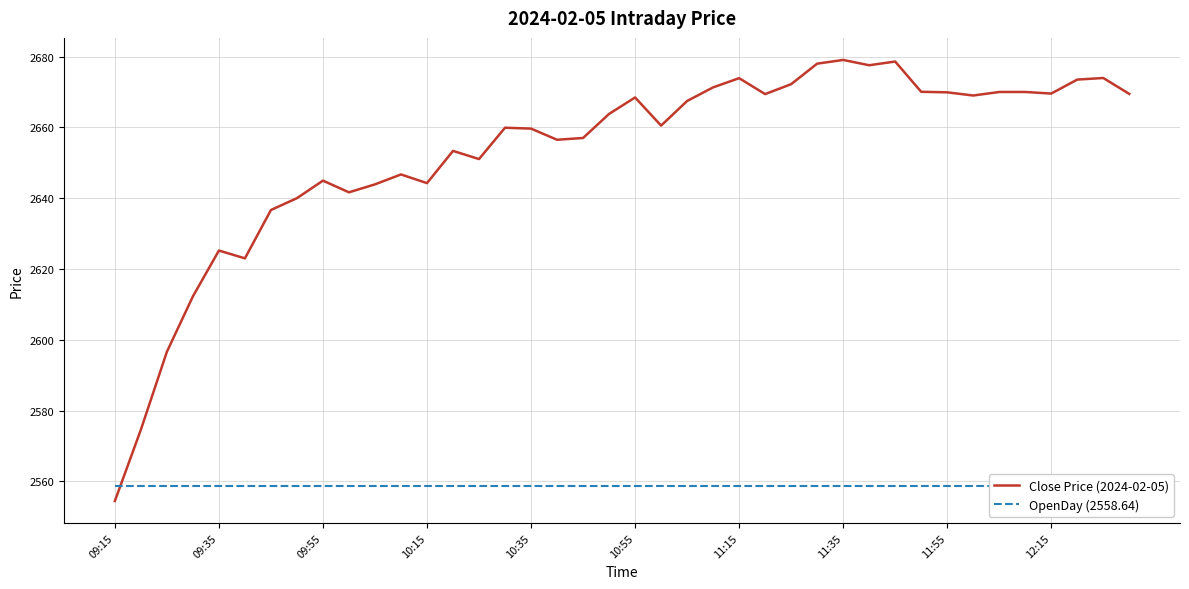

Which series ends up on top after the final intersection of OpenDay (2558.64) and Close Price (2024-02-05)?

Close Price (2024-02-05)